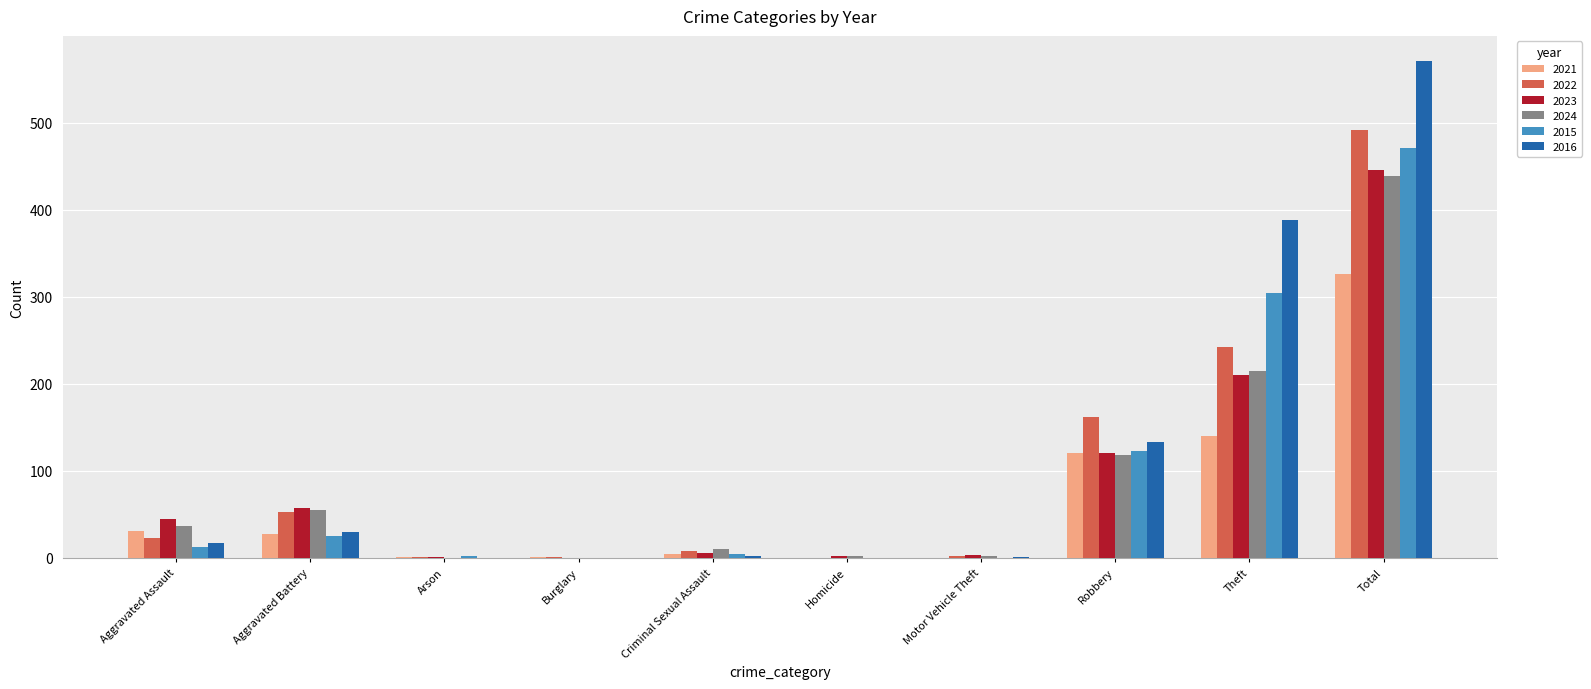

Is the value of 2023 at Homicide greater than the value of 2022 at Robbery?

No